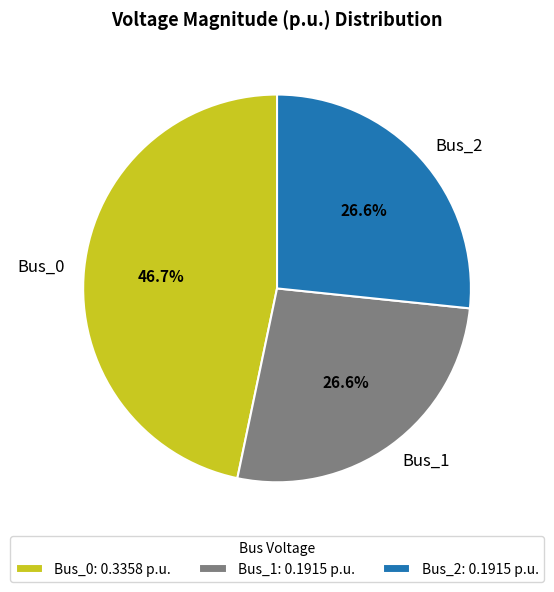

What is the largest slice in the pie chart?

Bus_0